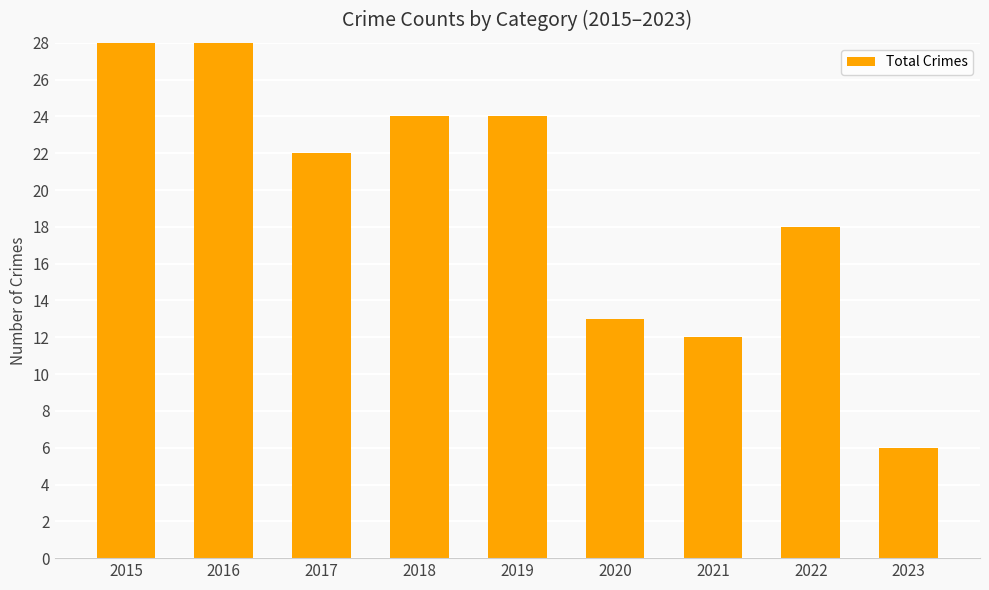

Reading left to right, list all the values displayed in this chart.

2015=28	2016=28	2017=22	2018=24	2019=24	2020=13	2021=12	2022=18	2023=6